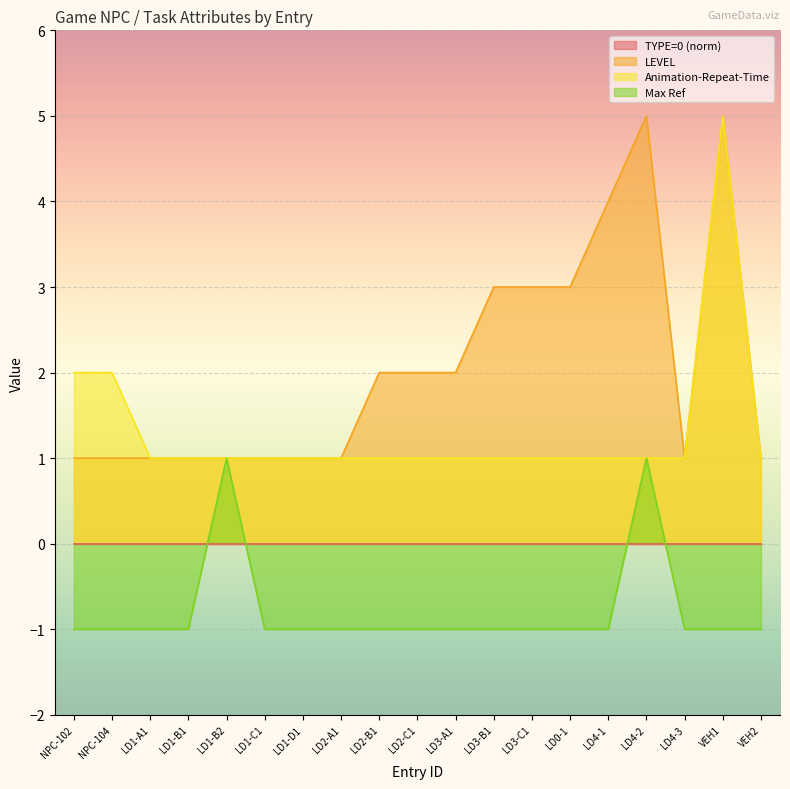

At how many categories does at least one series exceed 0?

19